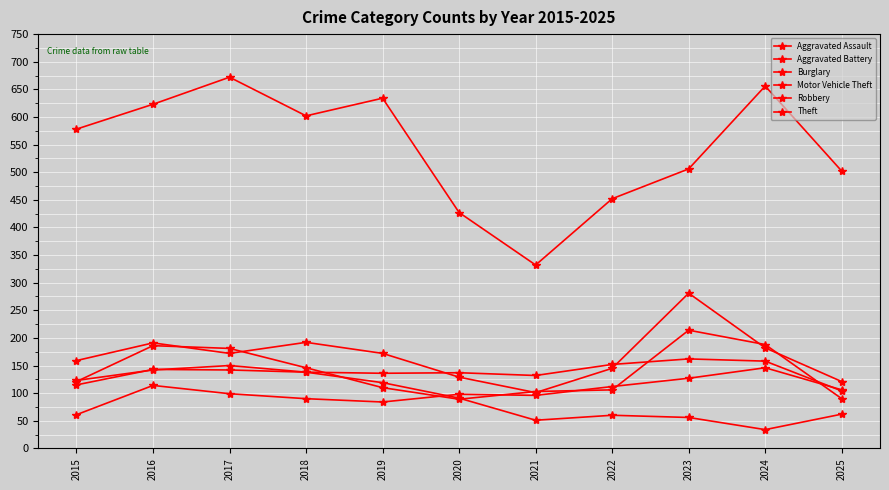

What is the value of the Aggravated Battery point at the 6th from the left?

137